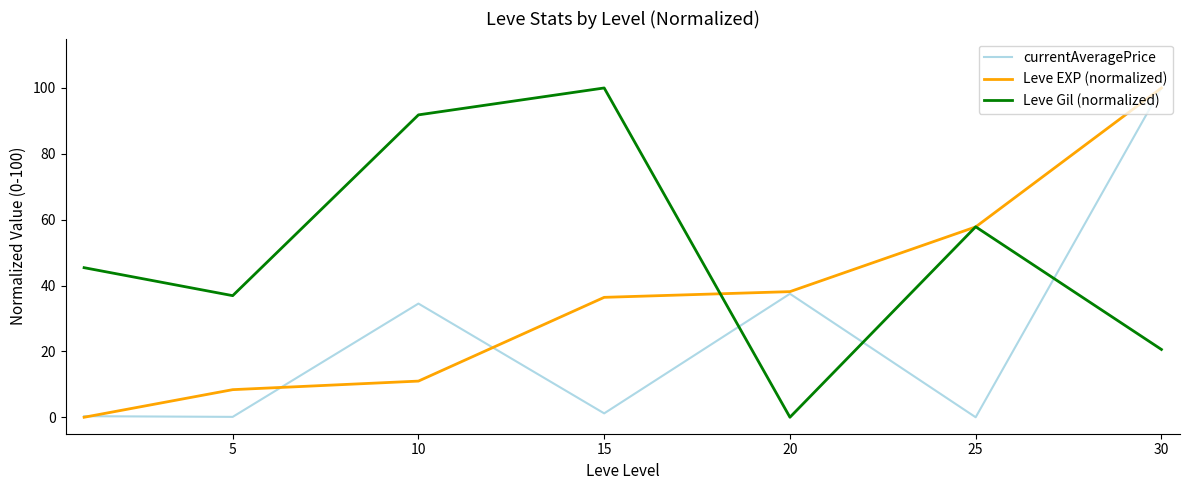

How many lines are shown in the chart?

3